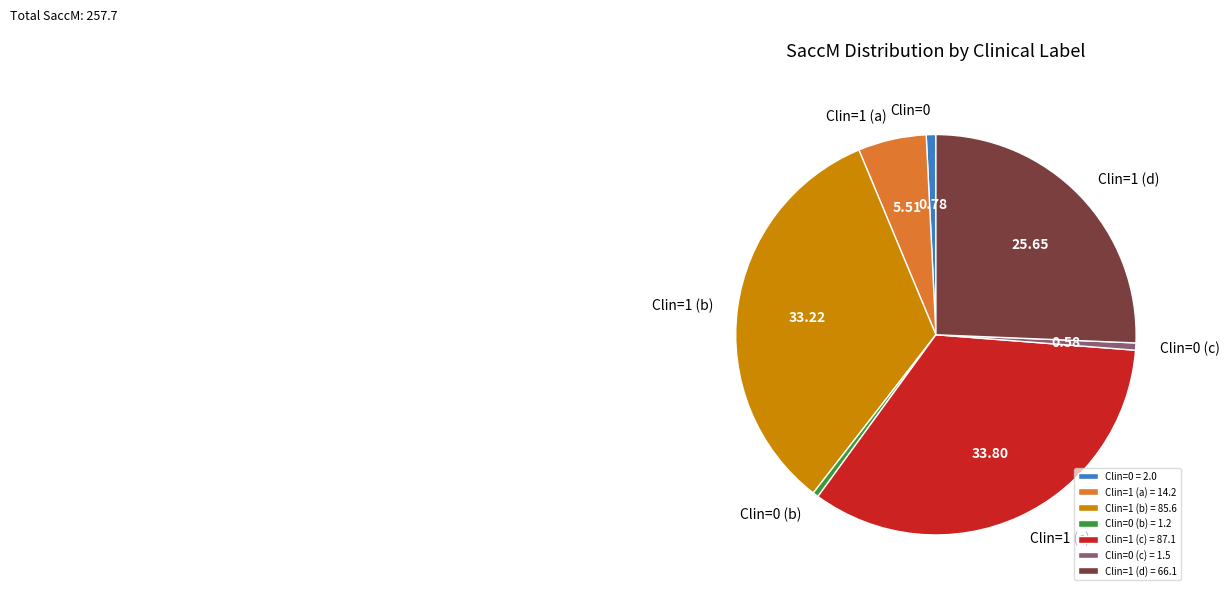

Approximately how many times larger is the value at Clin=1 (c) = 87.1 compared to Clin=1 (b) = 85.6?

1.0